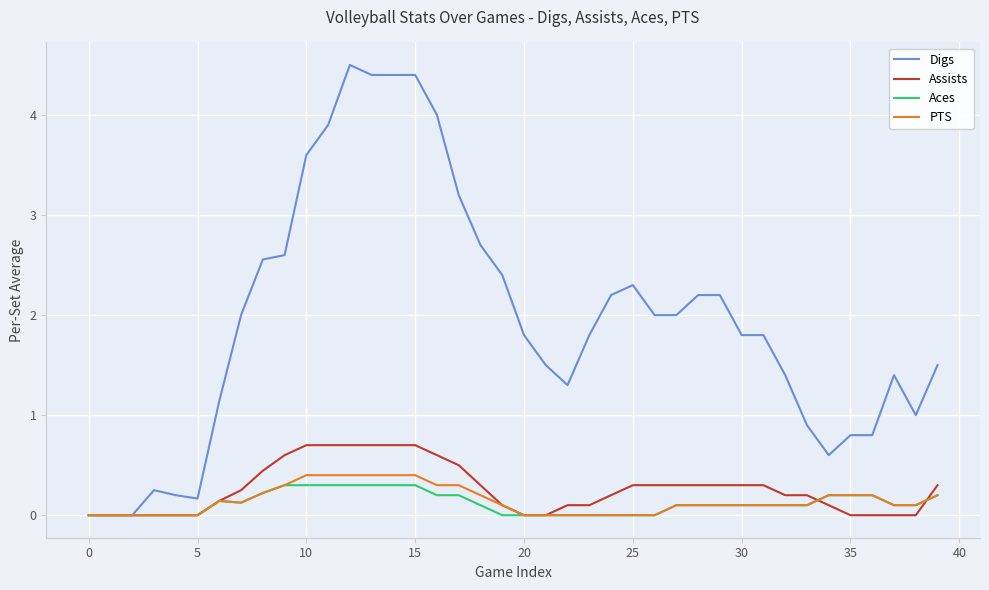

Which series has the widest spread of values?

Digs